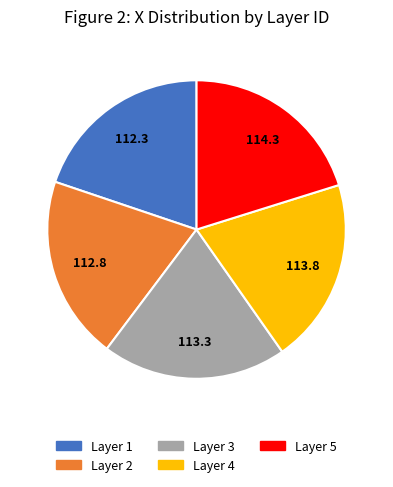

Does Layer 2 account for over 50% of the chart?

No